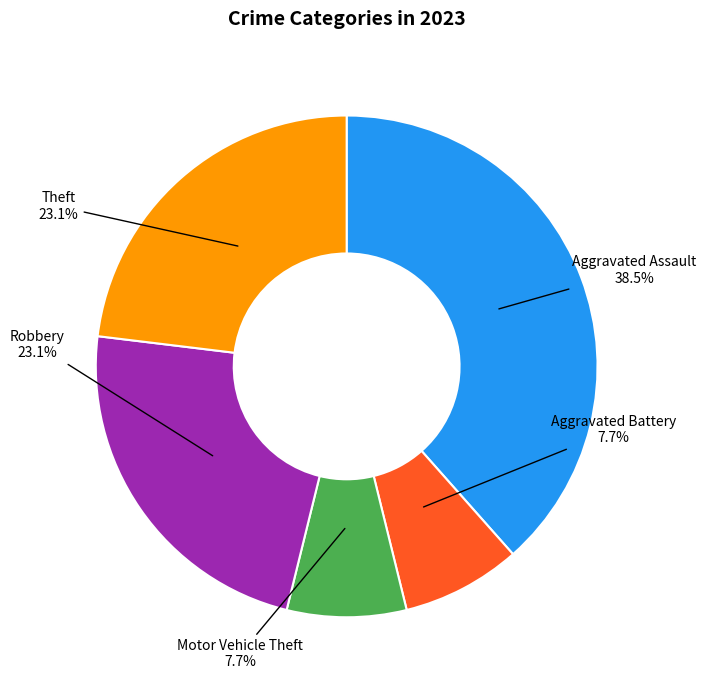

To the nearest percent, what is the average slice percentage?

20%